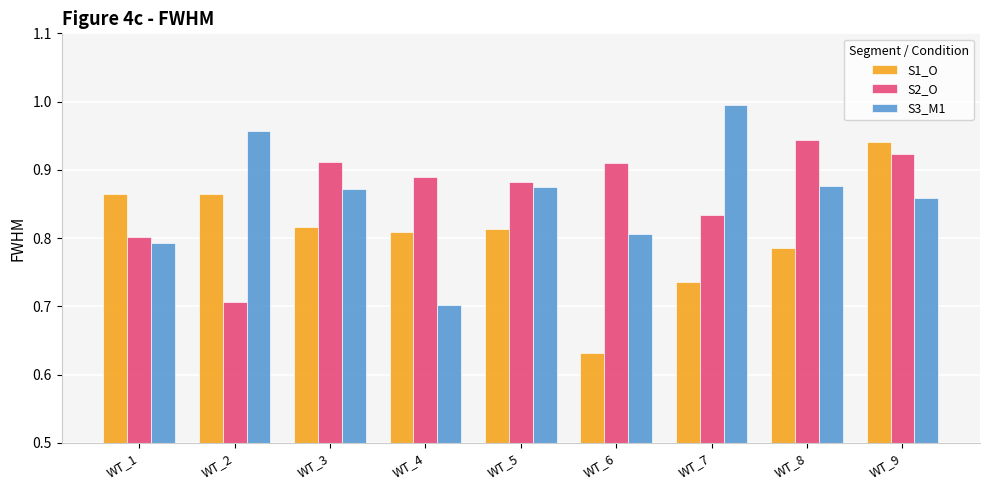

Is it true that S3_M1 equals 0.4 at WT_3?

False